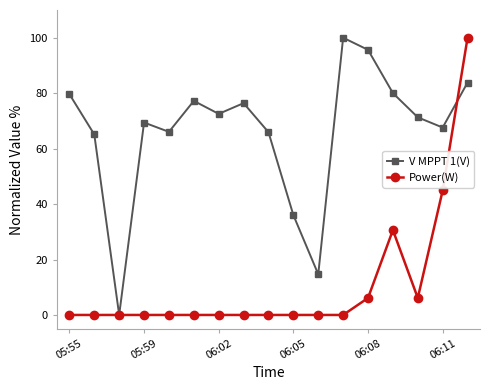

What are all the series names shown in the legend?

V MPPT 1(V), Power(W)